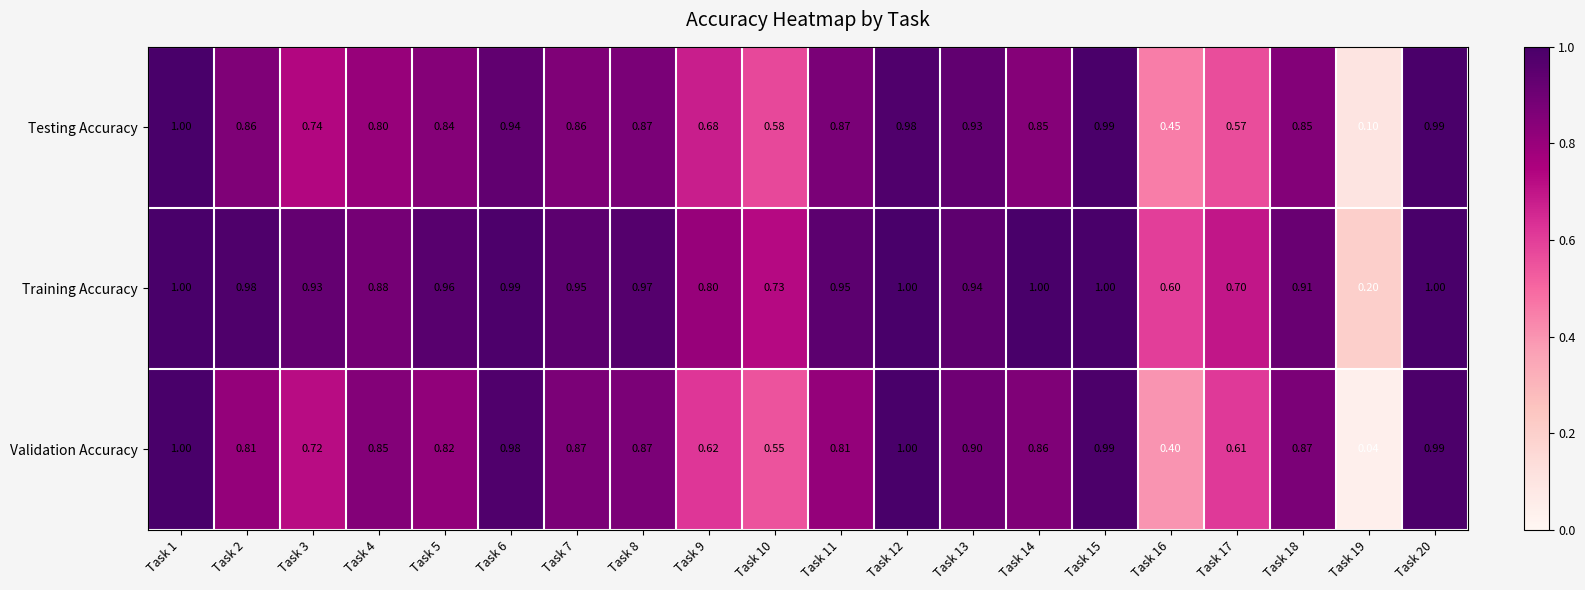

Which series has the largest total across all categories?

Training Accuracy